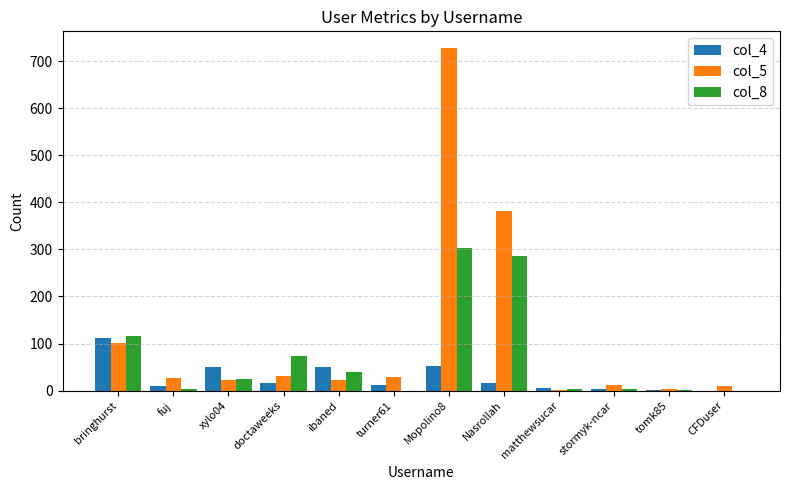

Is it true that col_4 equals 112 at bringhurst?

True